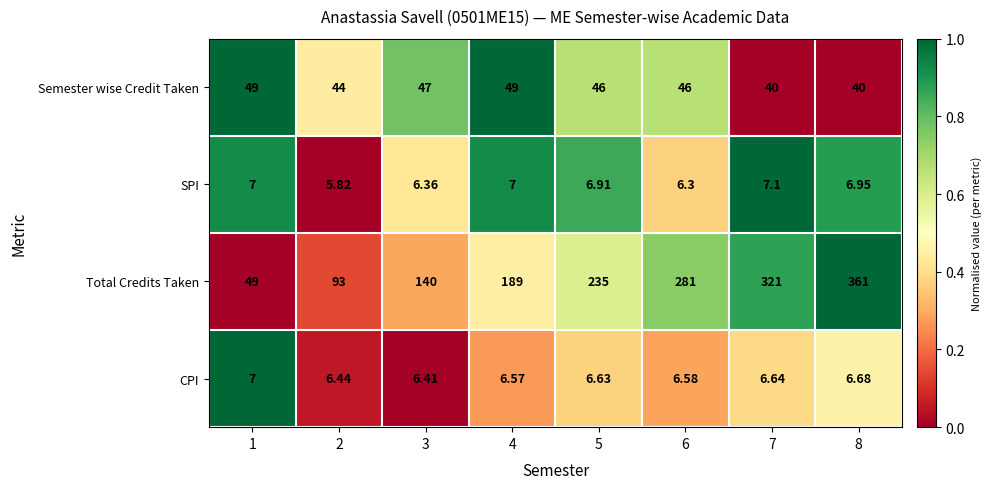

What is the greatest value displayed?

361.0